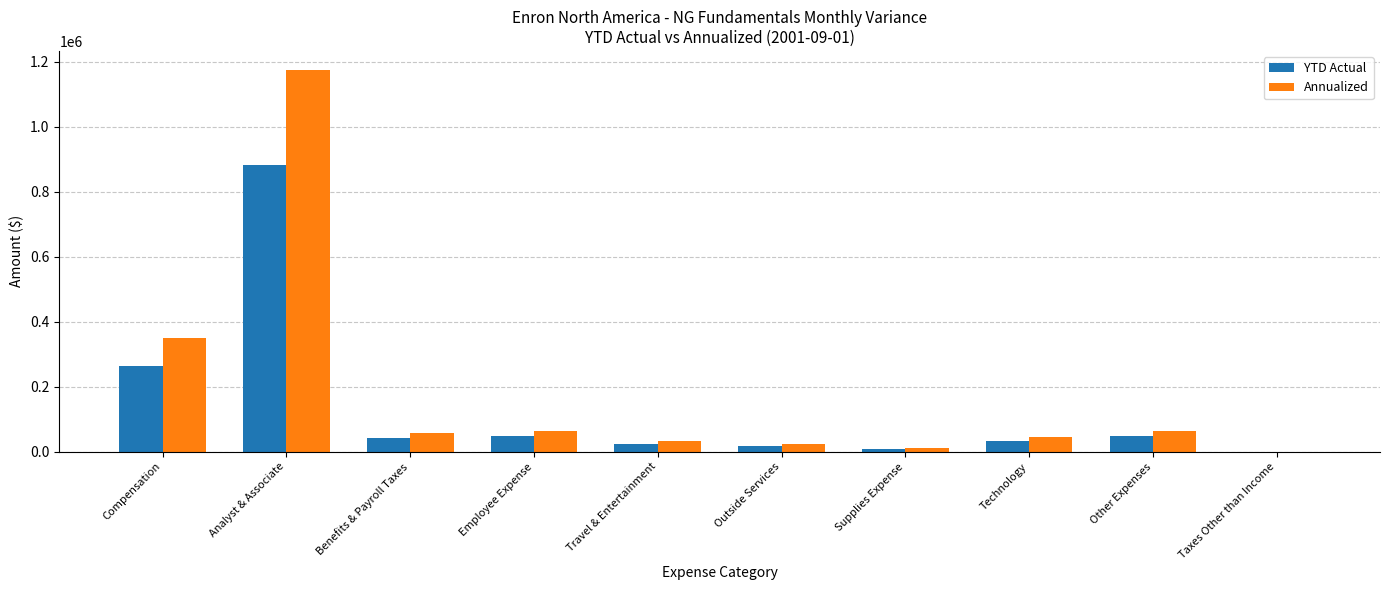

What is the greatest value displayed?

1174500.0